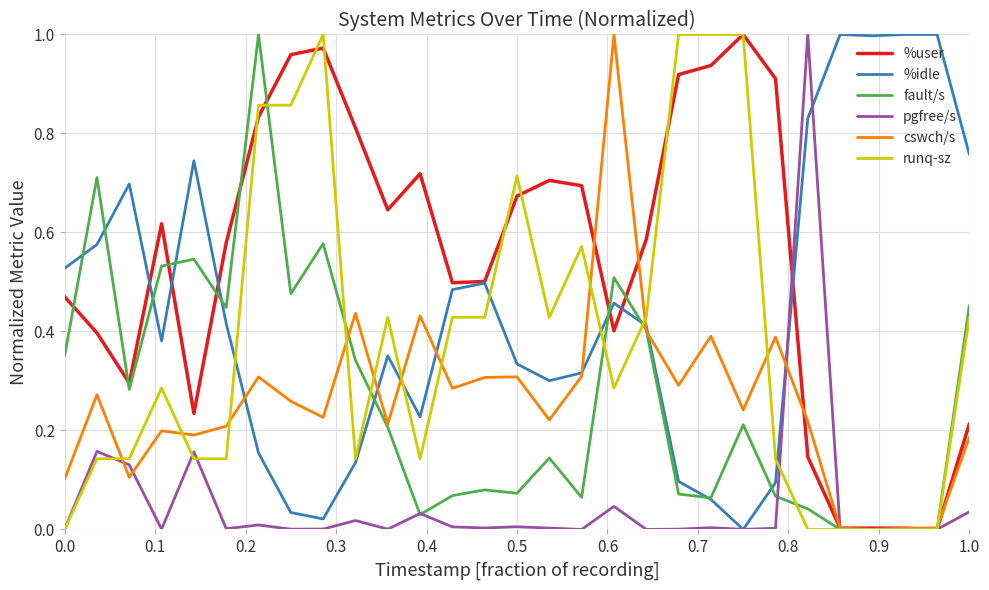

Which series has the largest total across all categories?

%user